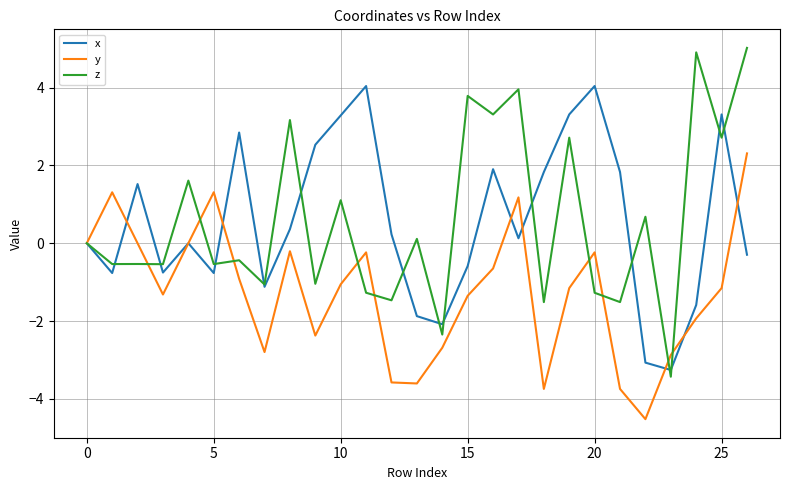

Does the chart have visible grid lines?

Yes